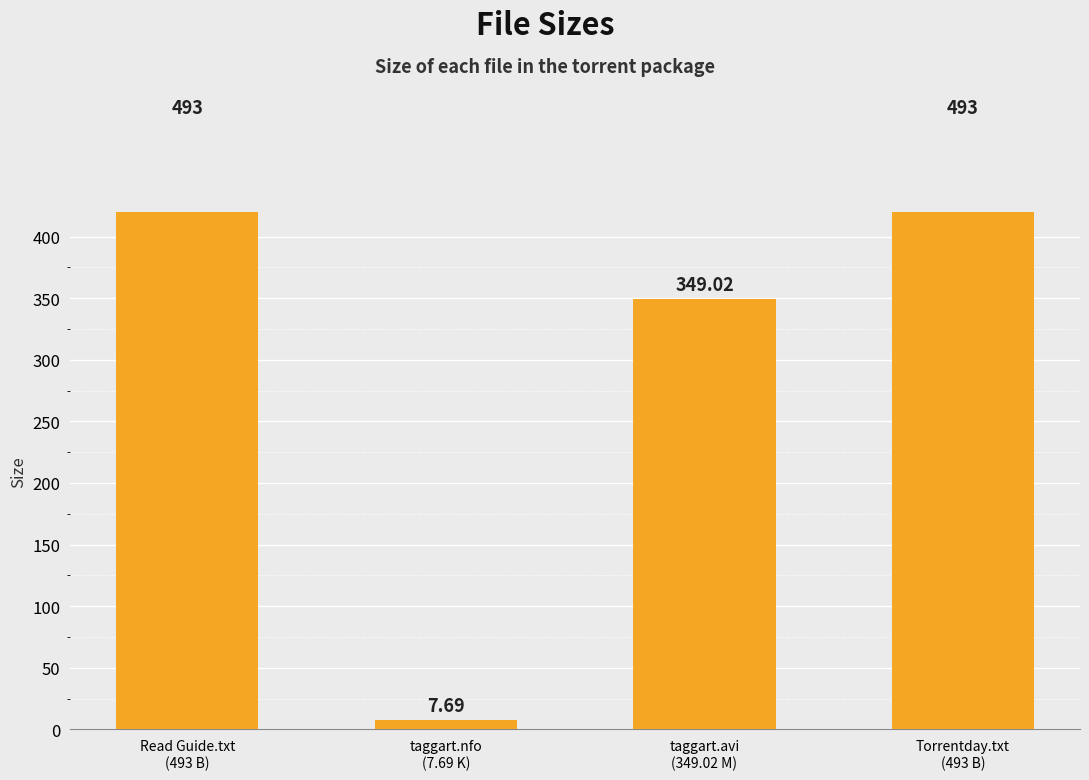

Rank the categories by value from lowest to highest.

taggart.nfo
(7.69 K), taggart.avi
(349.02 M), Read Guide.txt
(493 B), Torrentday.txt
(493 B)